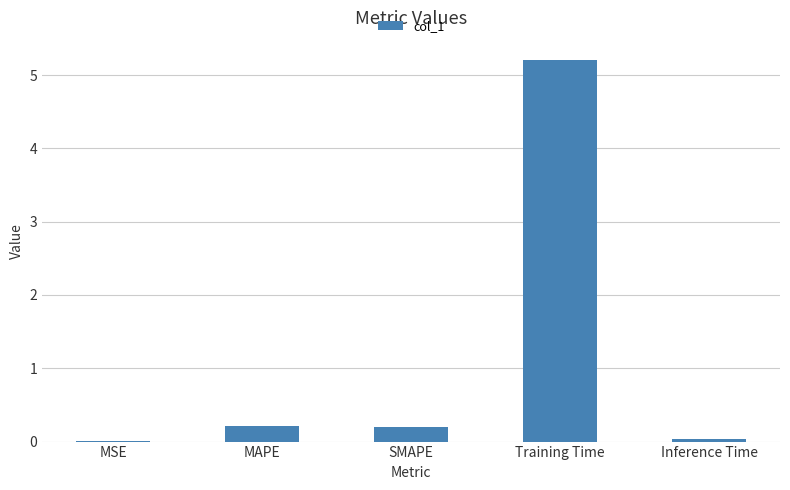

True or false: the data shows 0.0 at Inference Time.

True